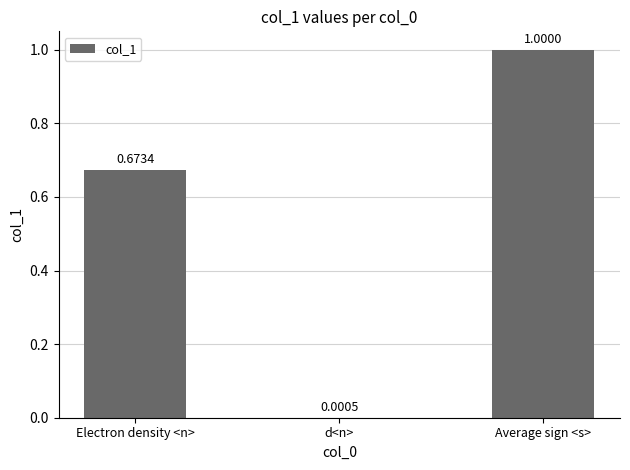

Does the chart contain stacked bars?

No